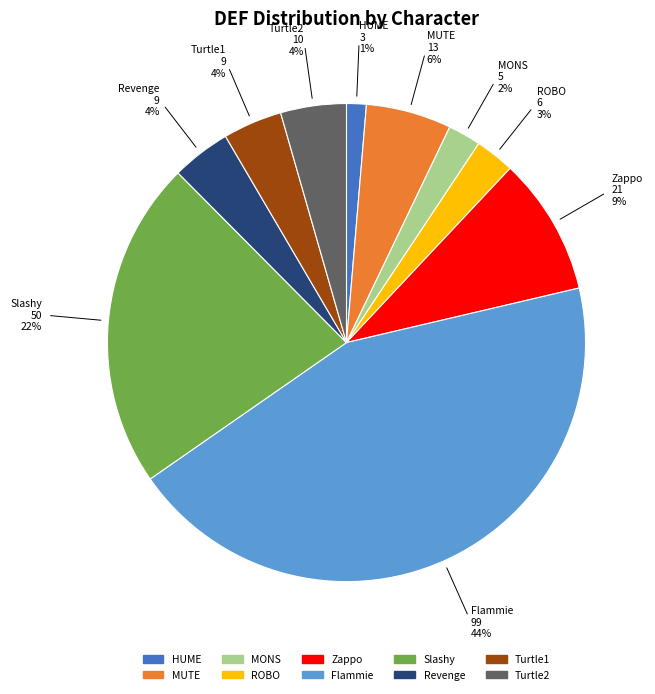

Which category has the smallest portion of the pie?

HUME